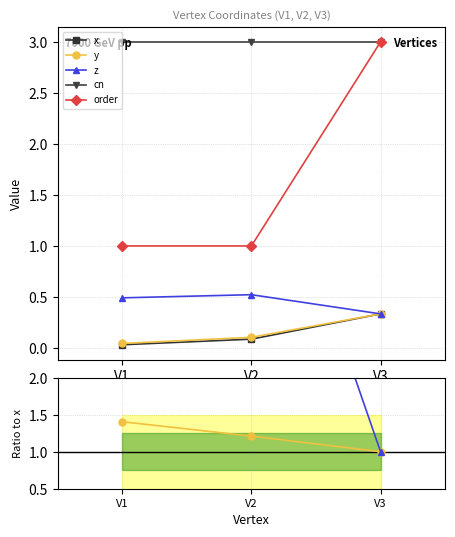

What is the value of the x point at the 2nd from the left?

0.1